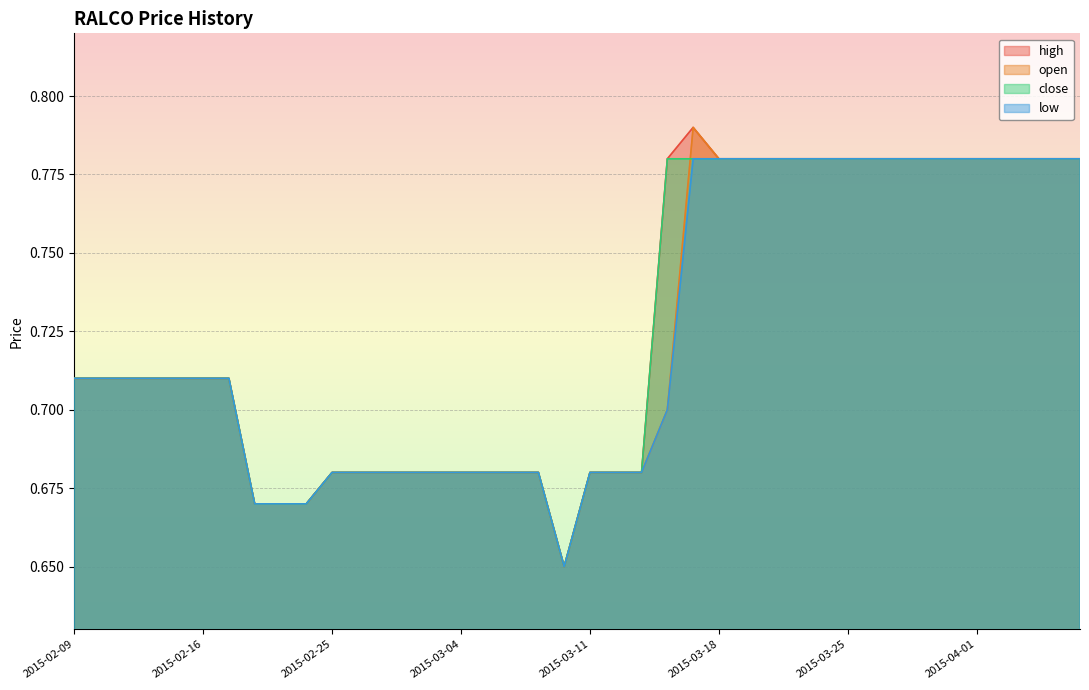

Rank the series by their maximum value, from highest to lowest.

high, open, close, low